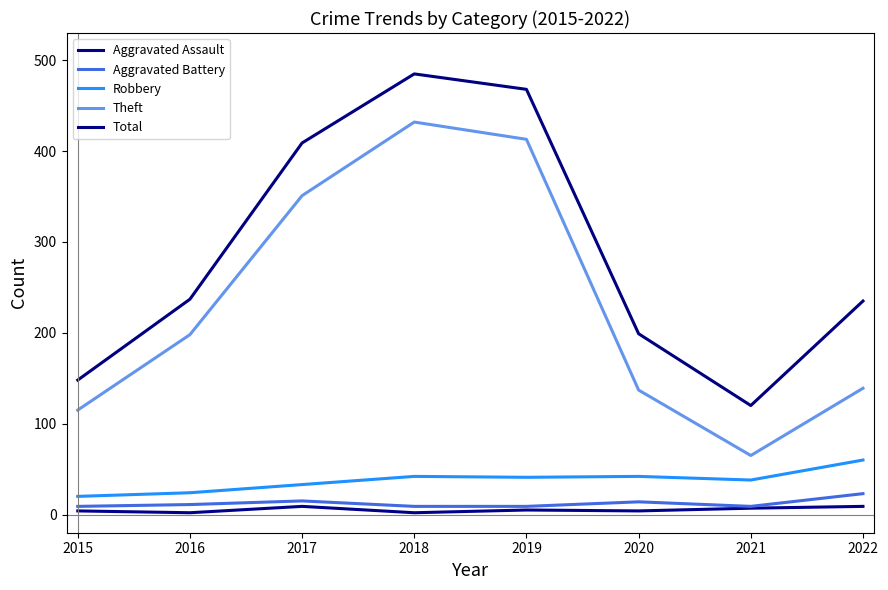

Which series has the widest spread of values?

Theft